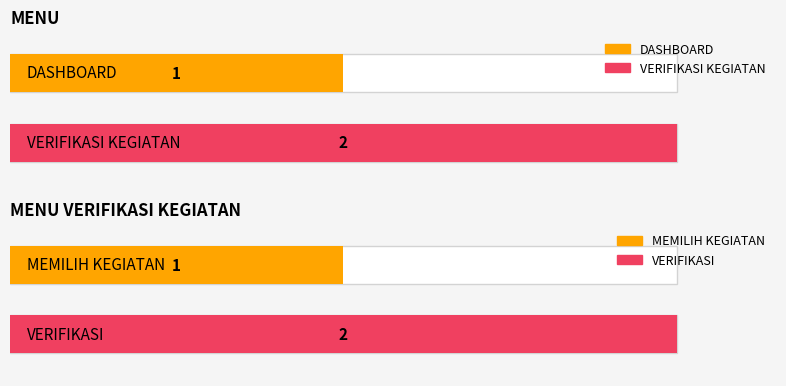

What is the value of the MENU bar at the 2nd from the left?

2